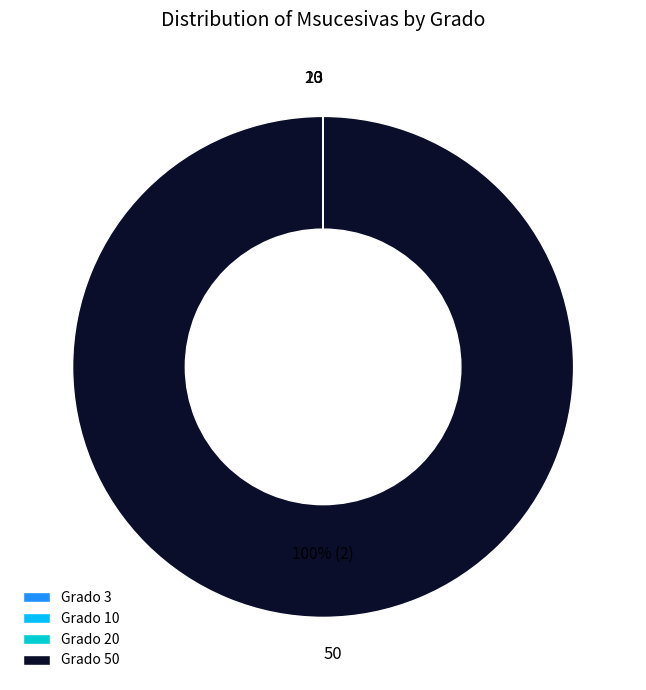

Which slice represents more than half of the pie?

50